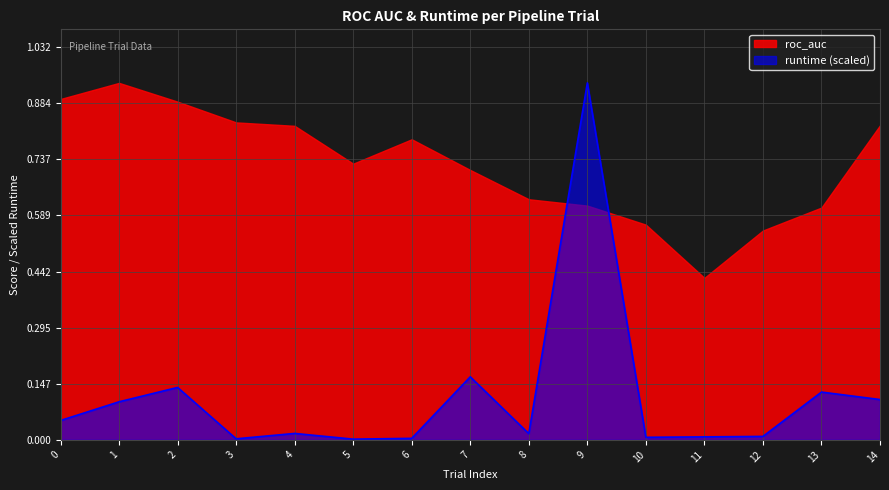

What is the greatest value displayed?

0.9